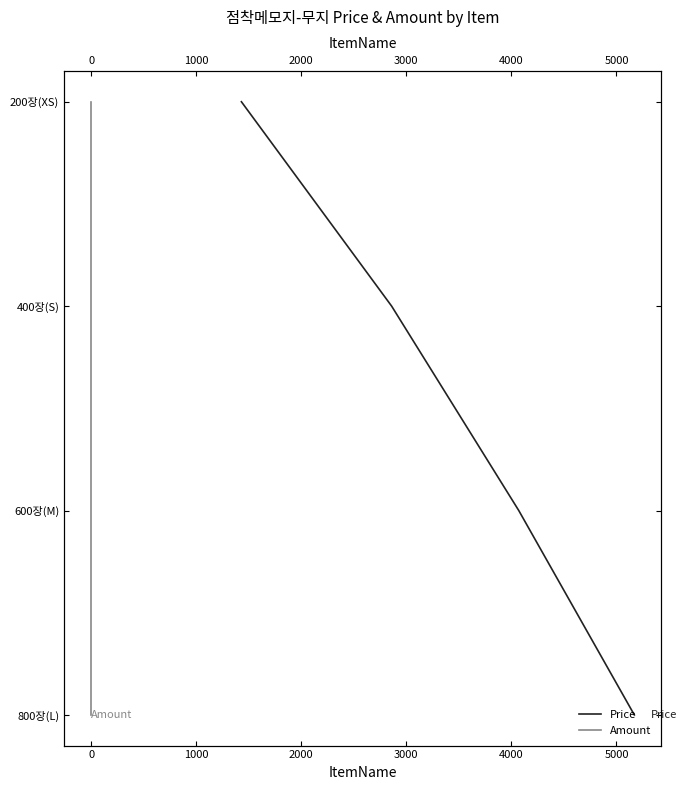

Count the number of data series in this chart.

2